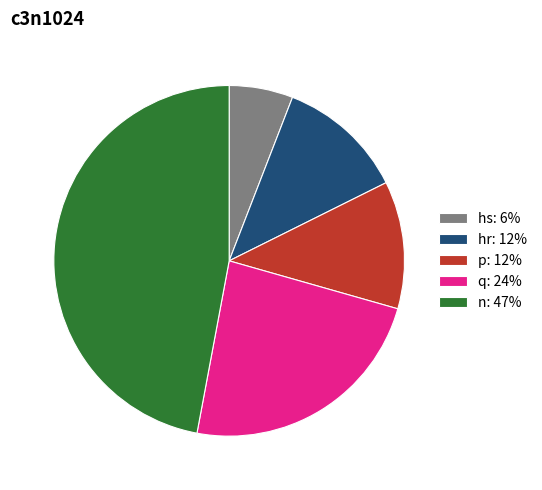

Combined, do p and n account for over 50%?

Yes